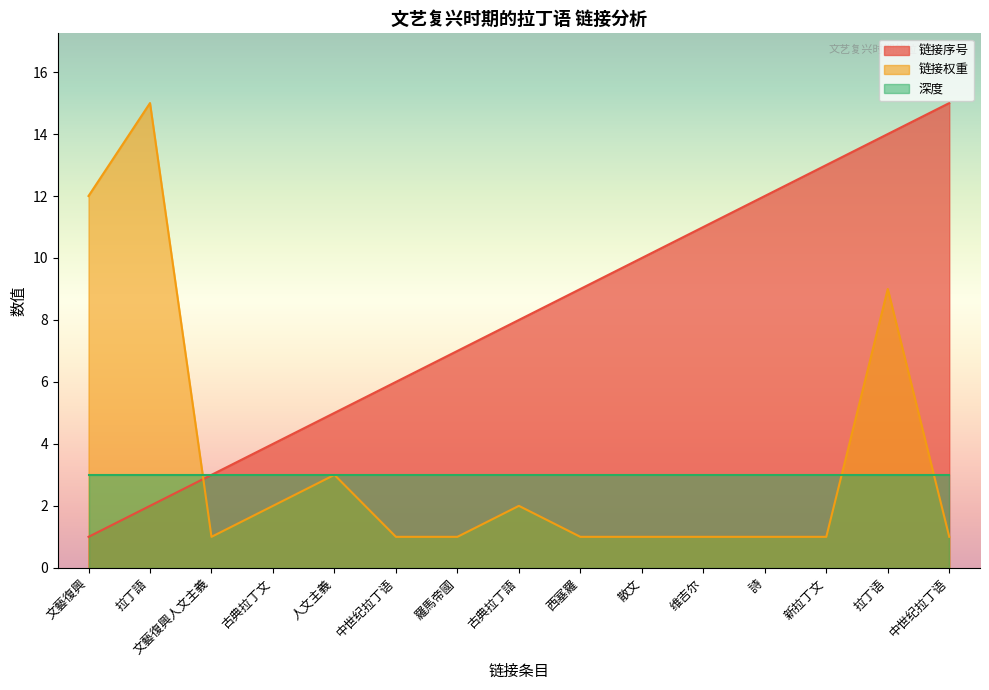

Where do 链接序号 and 链接权重 first cross each other?

拉丁語 and 文藝復興人文主義